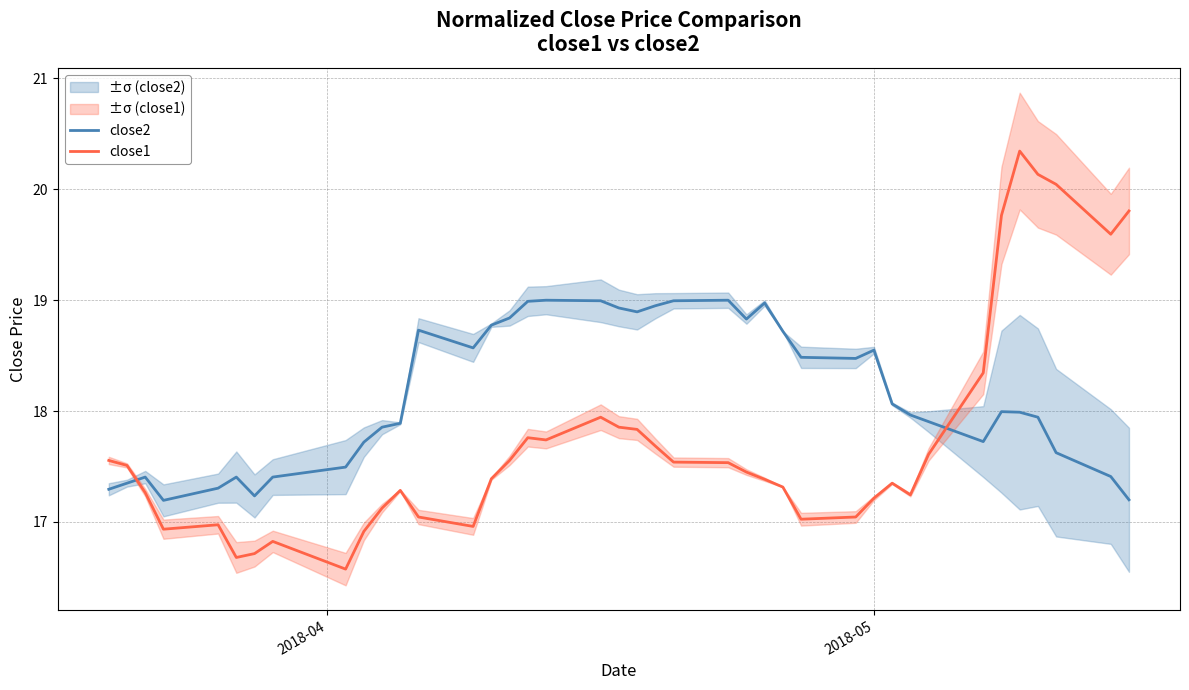

True or false: close2 and close1 intersect in this chart.

True